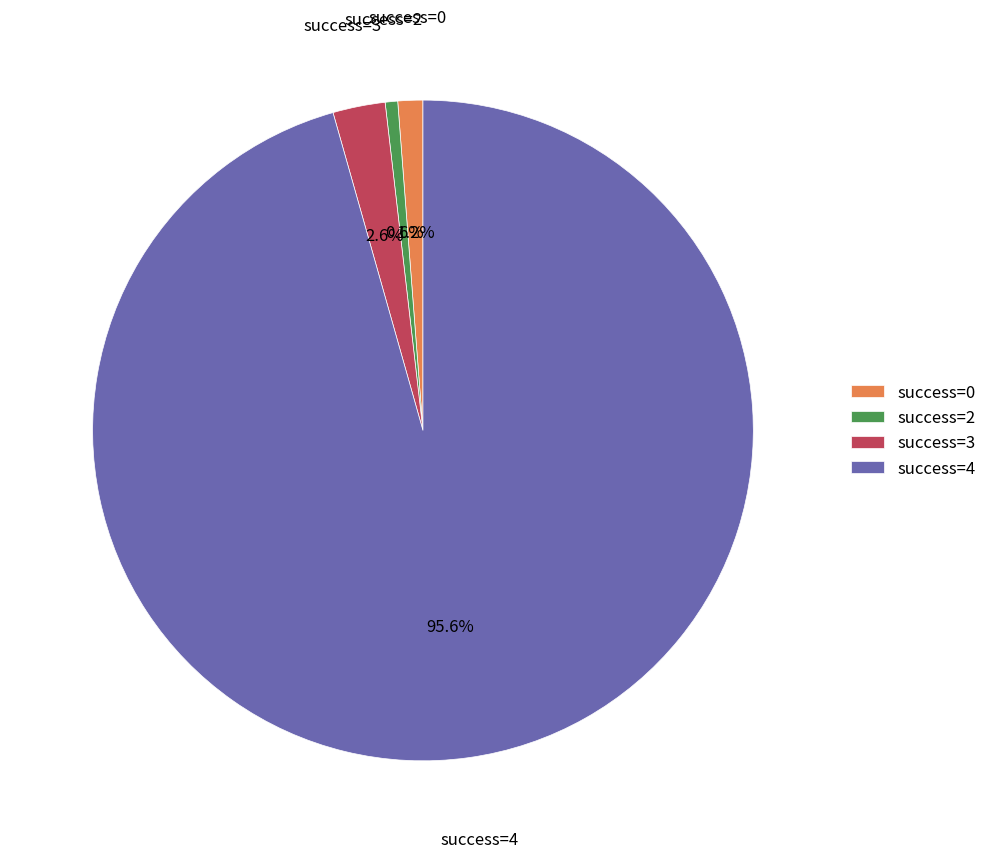

What is the largest slice in the pie chart?

success=4